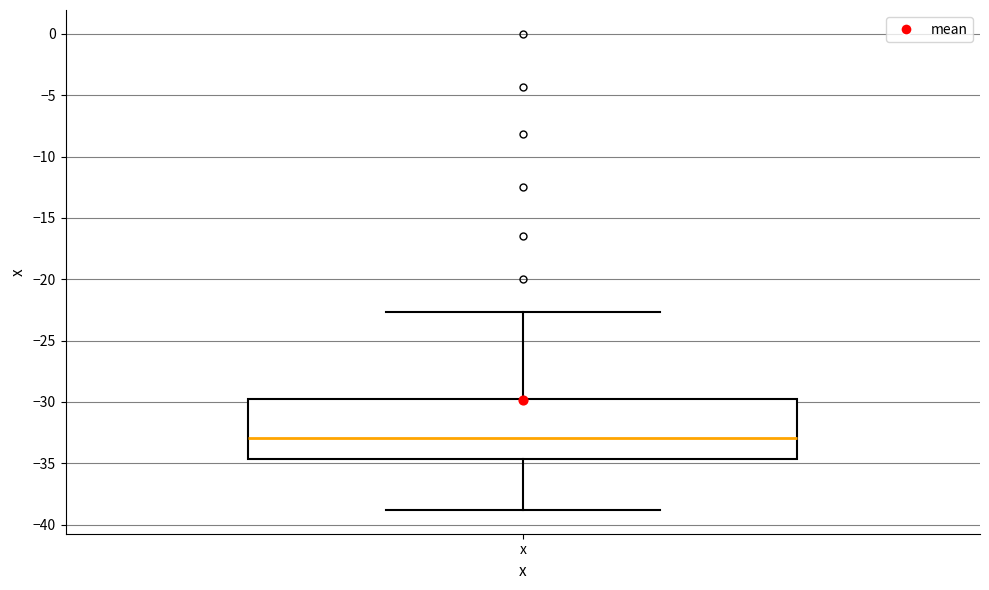

Read this box plot against the y-axis: the position of the median line, the range covered by the box, and the ends of both whiskers. The values are not printed on the chart, so give them approximately, as read against the axis.

median -33.0, box -34.5 to -29.5, whiskers -39.0 to -22.5